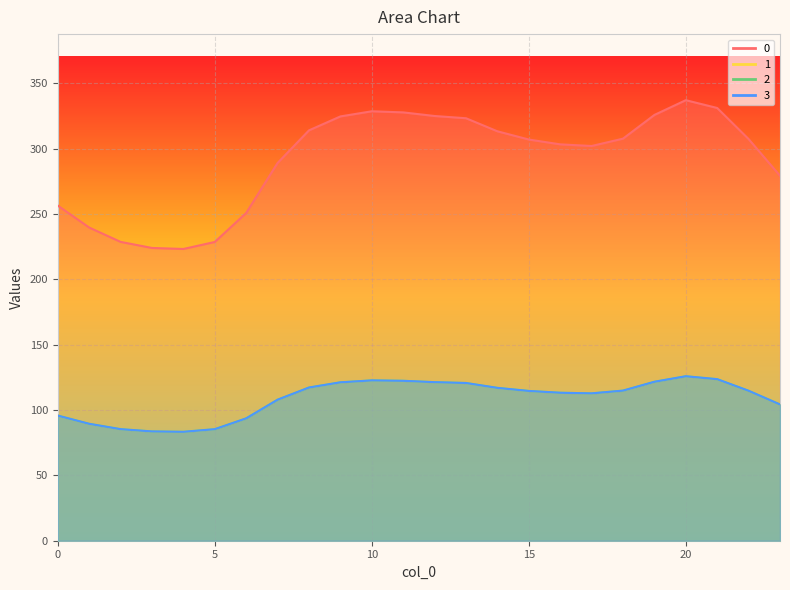

At which label does 2 reach its minimum?

4